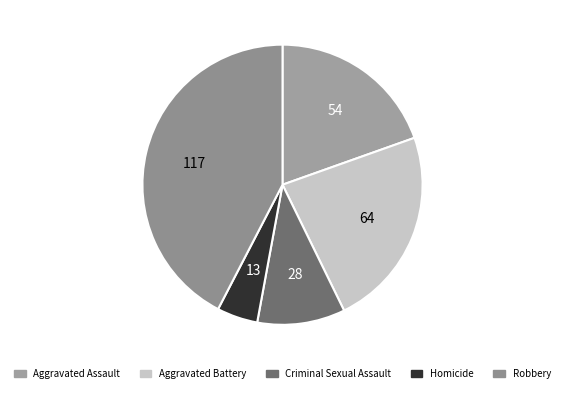

What is the change in value from Homicide to Robbery?

+104